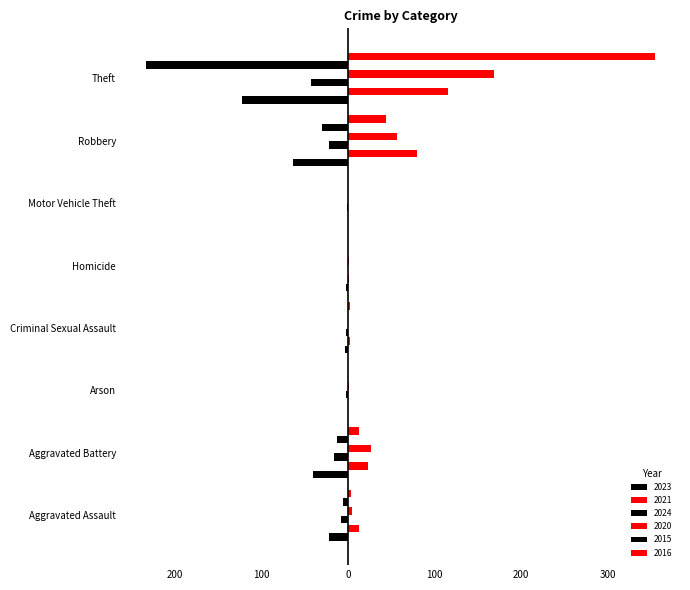

Which has a higher value, Criminal Sexual Assault or Arson?

Arson